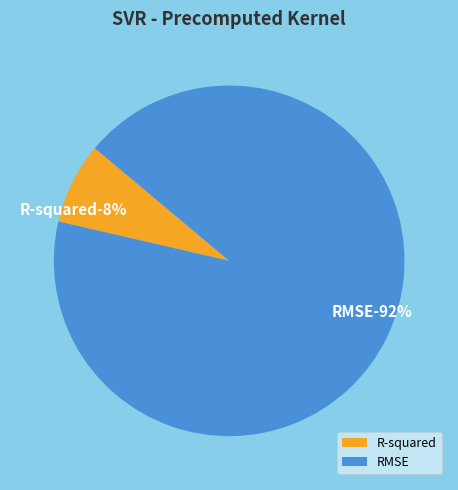

Is it true that R-squared is 8% of the pie?

True